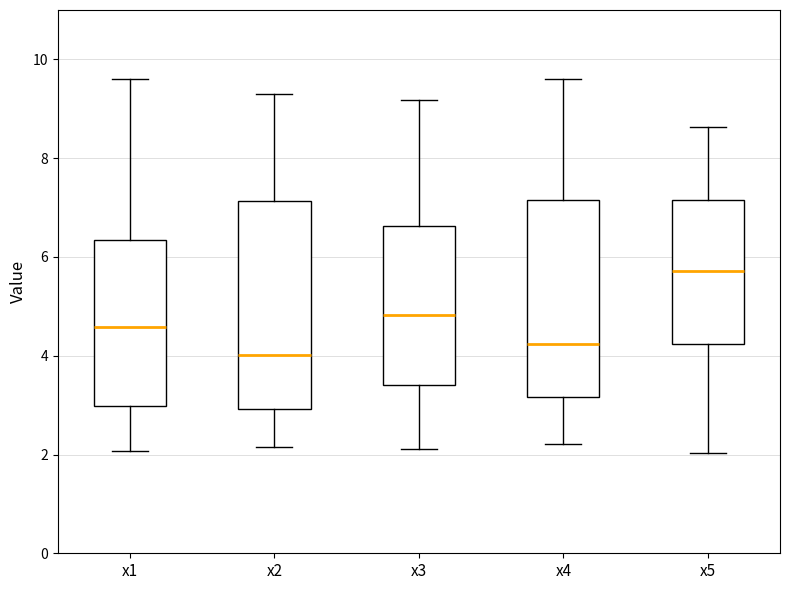

Reading left to right, transcribe this box plot: for each box, give where its median line is, the range the box spans, and where its two whiskers end, as read against the y-axis. The values are not printed on the chart, so give them approximately, as read against the axis.

x1: median 4.6, box 3.0 to 6.4, whiskers 2.0 to 9.6
x2: median 4.0, box 3.0 to 7.2, whiskers 2.2 to 9.2
x3: median 4.8, box 3.4 to 6.6, whiskers 2.2 to 9.2
x4: median 4.2, box 3.2 to 7.2, whiskers 2.2 to 9.6
x5: median 5.8, box 4.2 to 7.2, whiskers 2.0 to 8.6